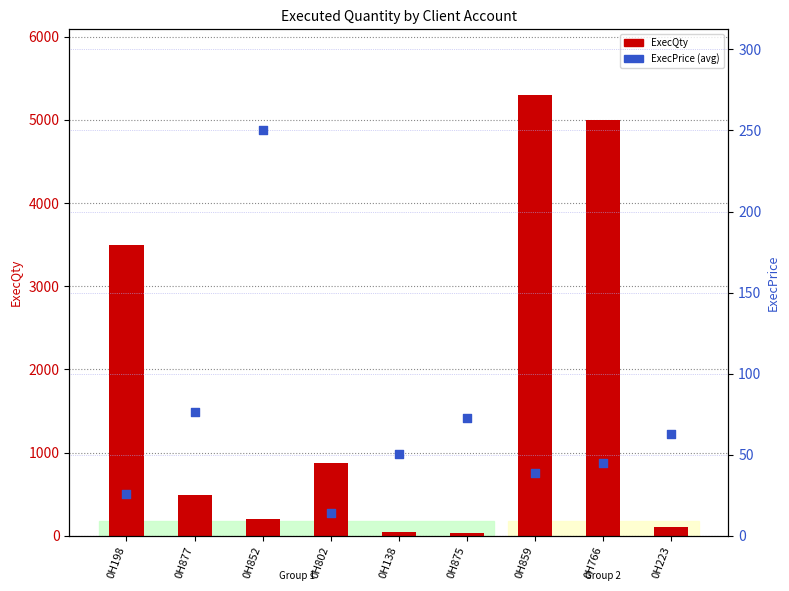

Which series has the largest total across all categories?

ExecQty